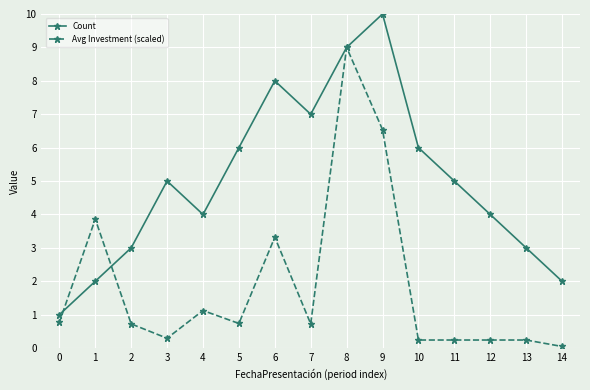

Where is the first local maximum for Count?

3